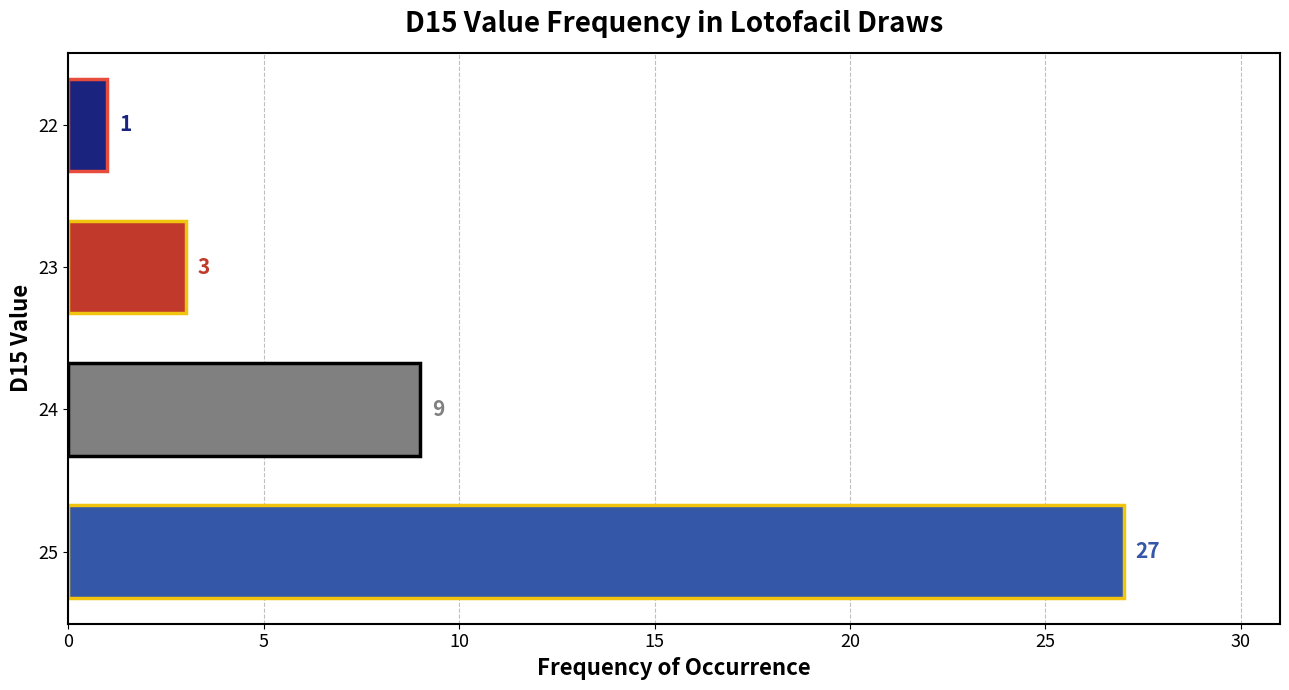

Does the chart contain any negative values?

No